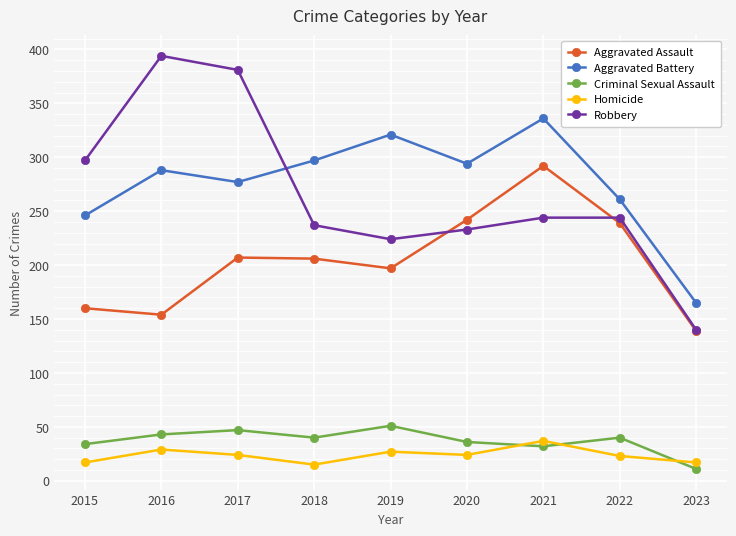

The Criminal Sexual Assault series shows 11 at 2023. True or false?

True